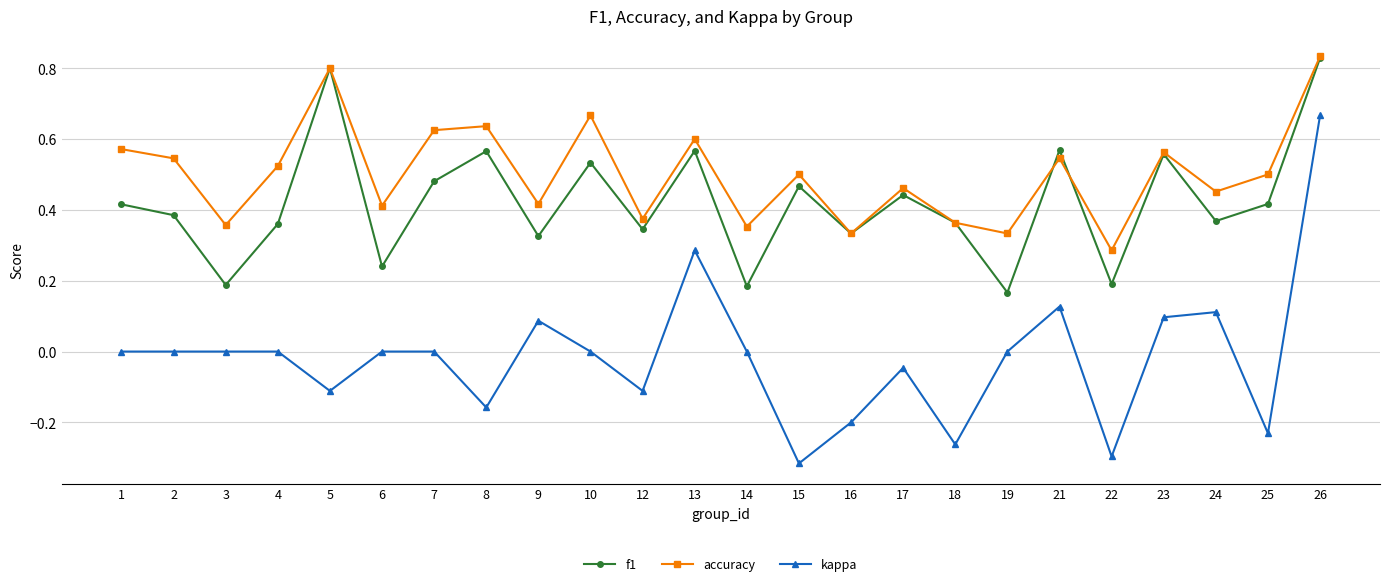

How many data points does each series have?

24